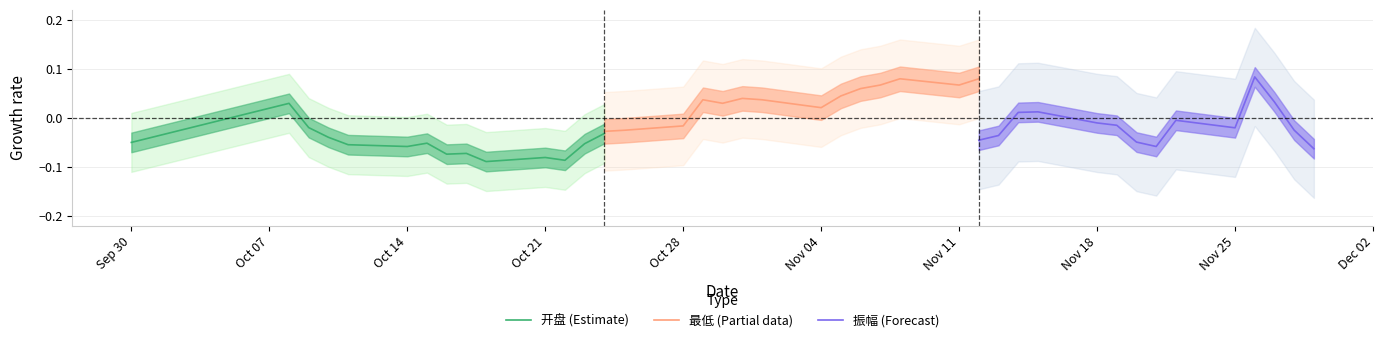

What position from the left is Oct 14?

3